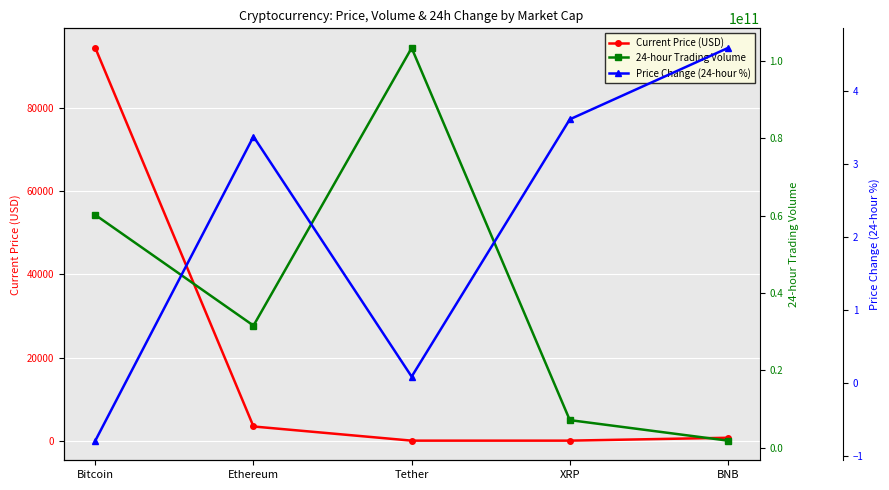

Reading left to right, list all the values displayed in this chart.

Current Price (USD): Bitcoin=94509.0	Ethereum=3409.5	Tether=1.0	XRP=2.2	BNB=694.1
24-hour Trading Volume: Bitcoin=60185397867.0	Ethereum=31554217537.0	Tether=103381342487.0	XRP=7108127876.0	BNB=1795279382.0
Price Change (24-hour %): Bitcoin=-0.8	Ethereum=3.4	Tether=0.1	XRP=3.6	BNB=4.6